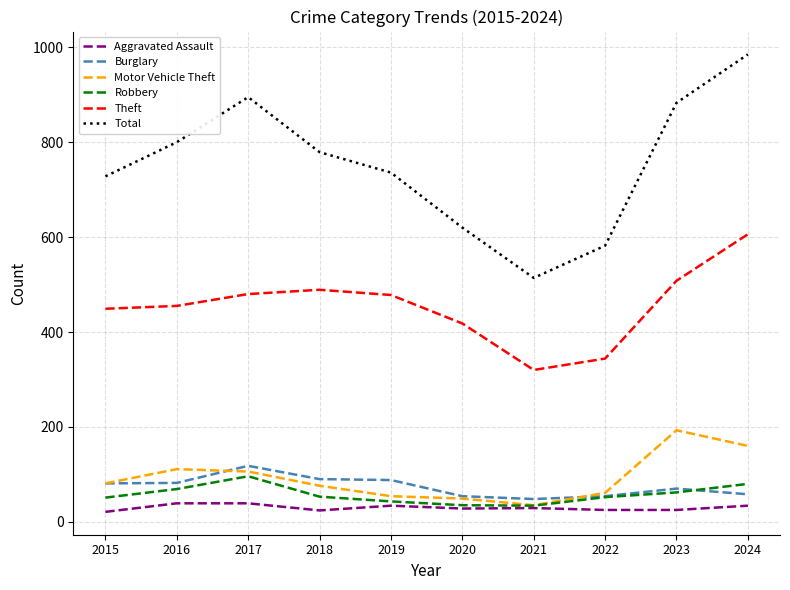

The Burglary series shows 82 at 2016. True or false?

True